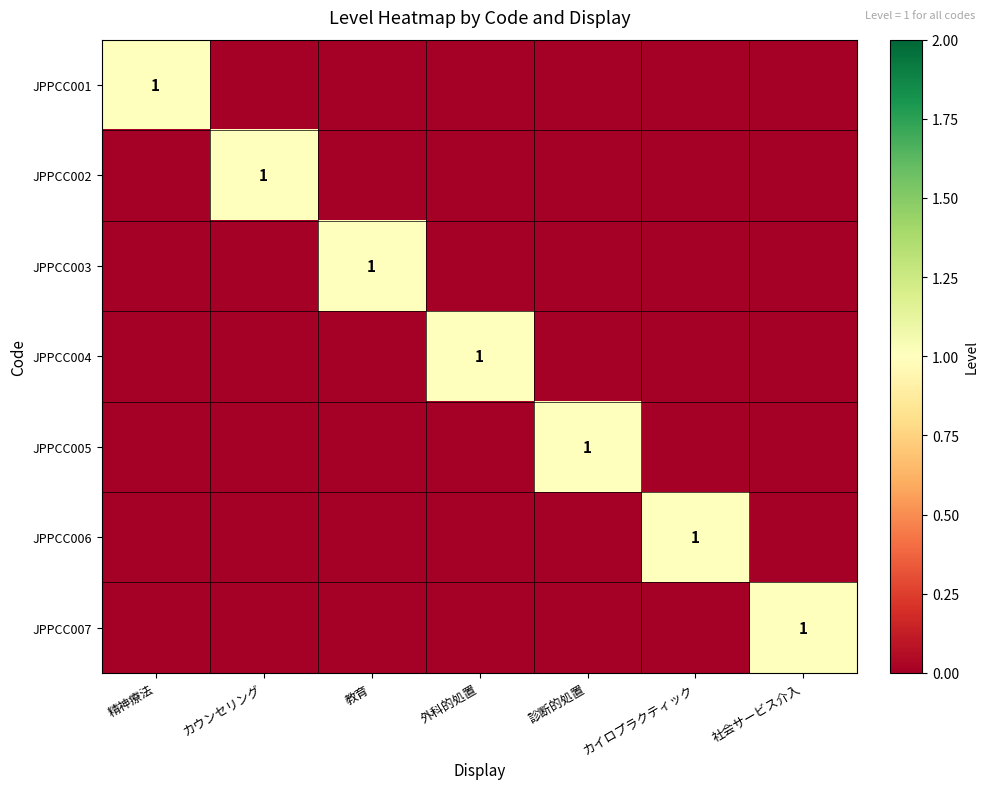

What is the difference between the maximum and second lowest values in the JPPCC006 series?

1